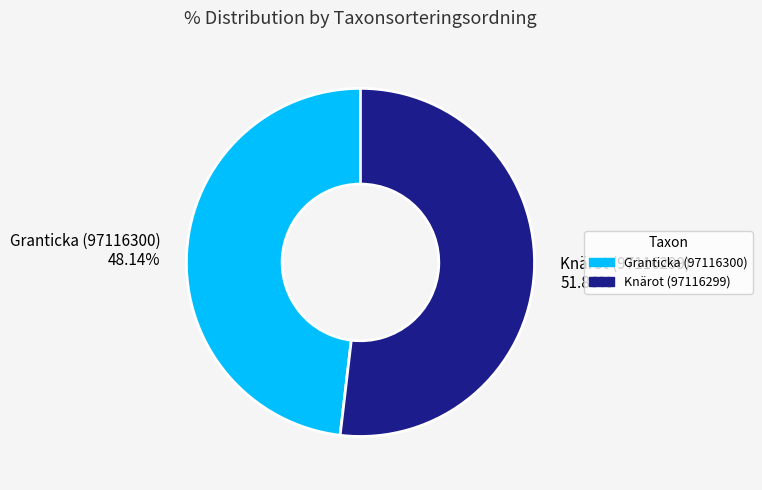

To the nearest percent, what portion does Knärot (97116299) represent?

52%